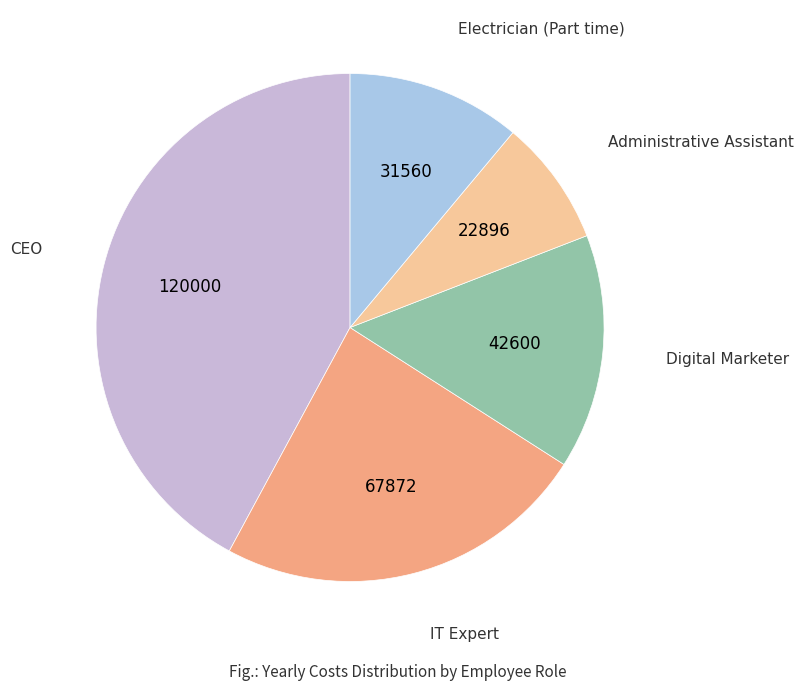

Count the number of slices in the pie.

5